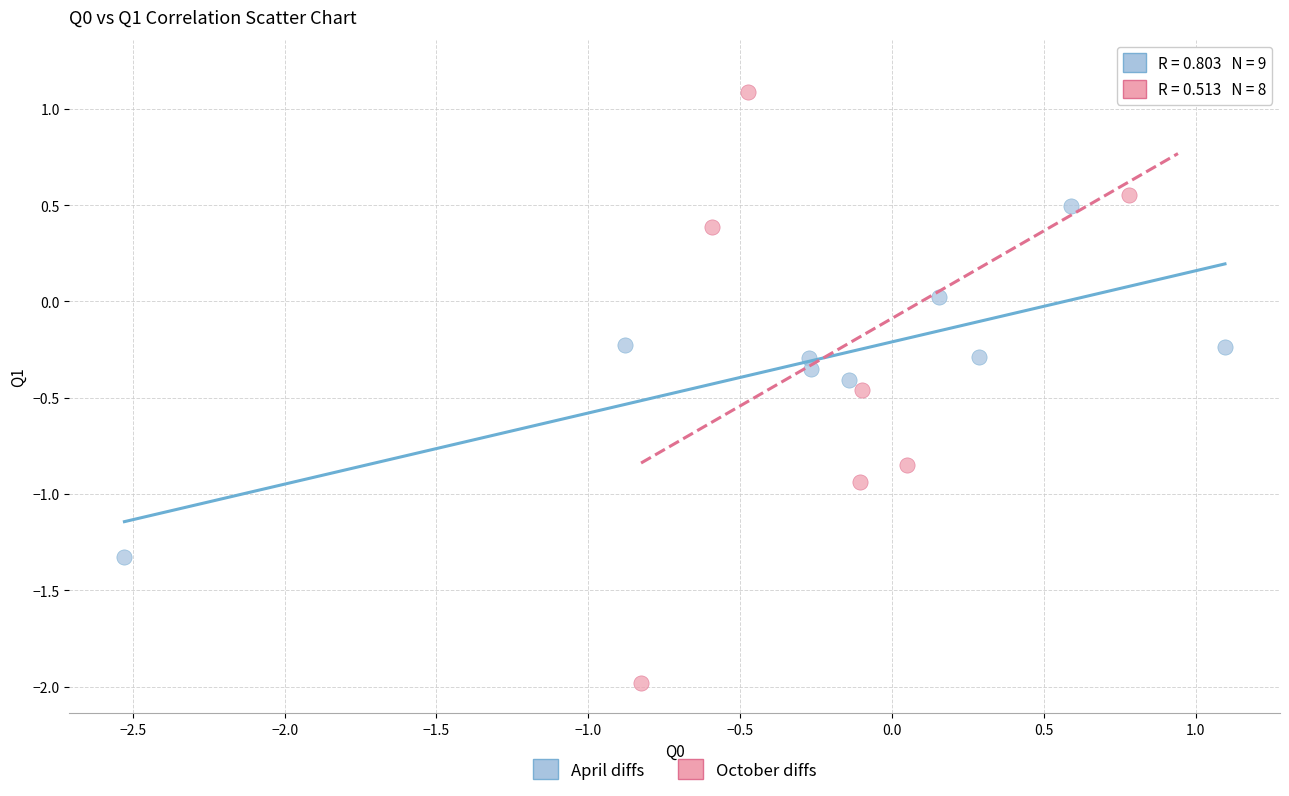

Which series has the largest Y range (max minus min)?

October diffs